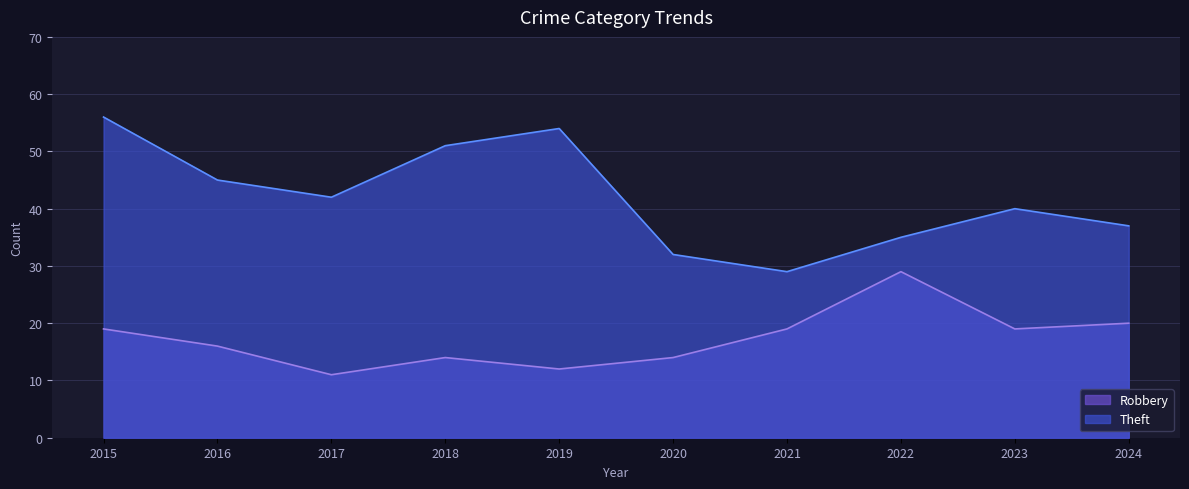

True or false: Robbery has a value of 11 at 2017.

True